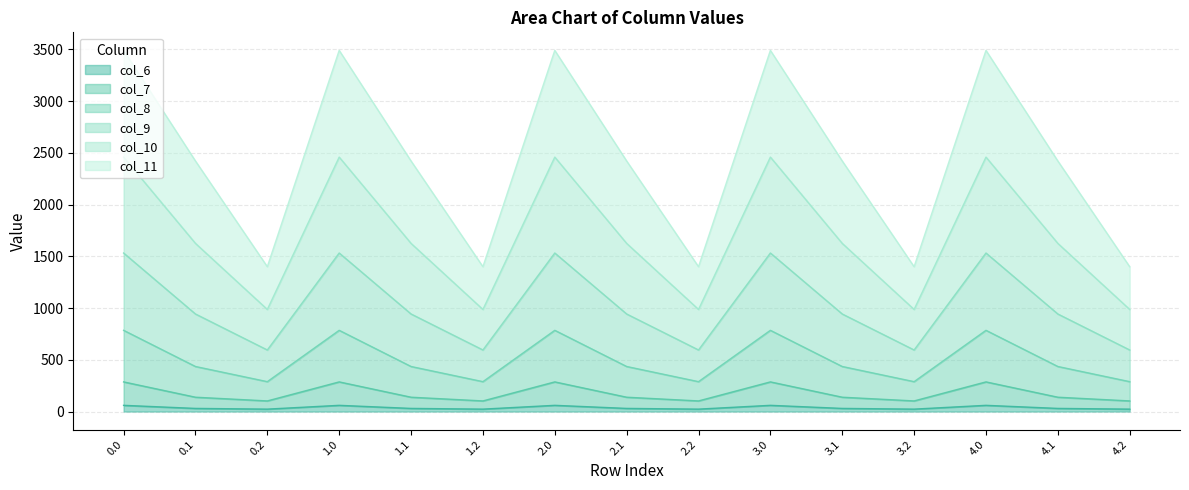

Which has a higher value, 2.0 or 0.1?

2.0